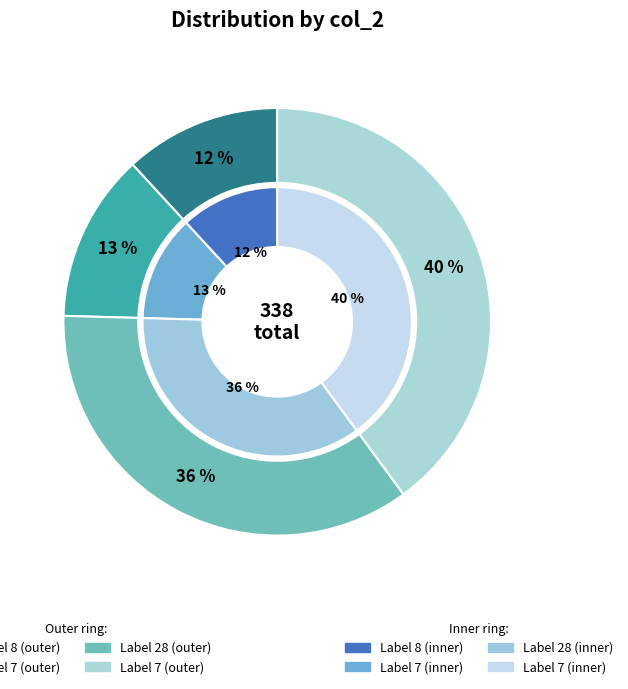

Rank the categories by value from lowest to highest.

8, 7, 28, 7